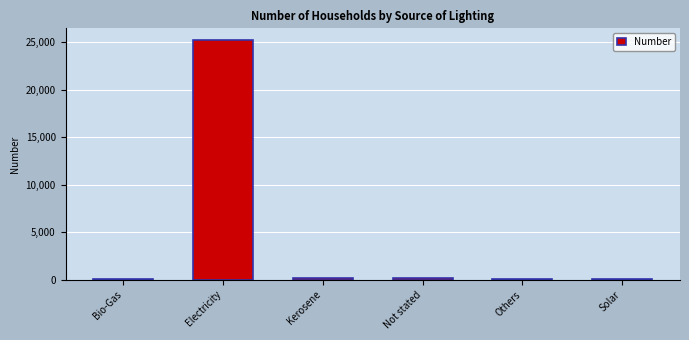

Which has a higher value, Electricity or Not stated?

Electricity